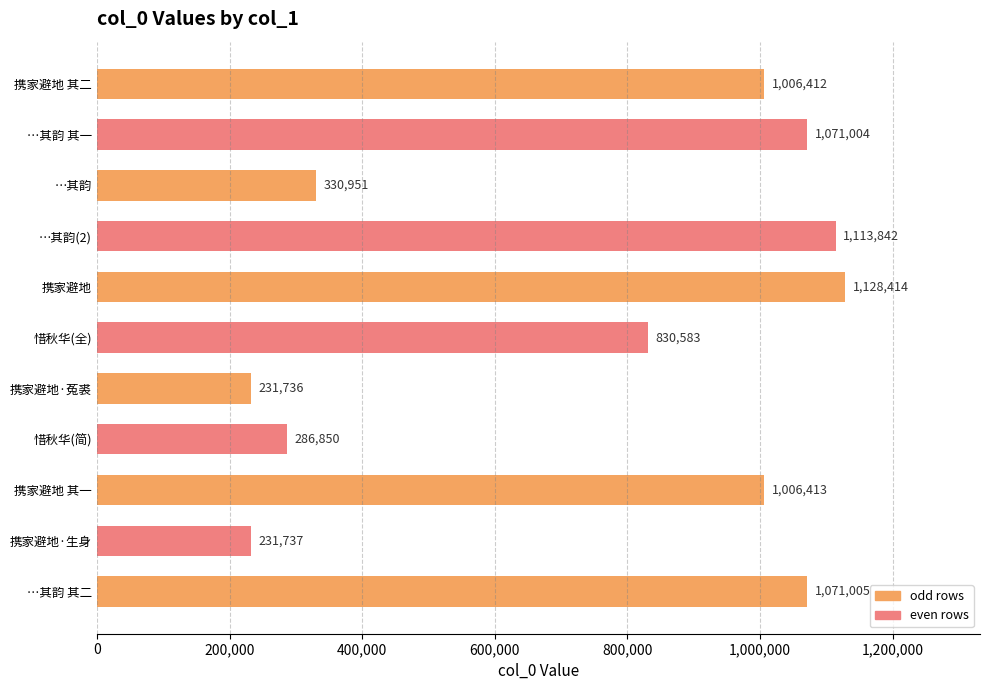

Is it true that the value at …其韵 其一 is 399813?

False